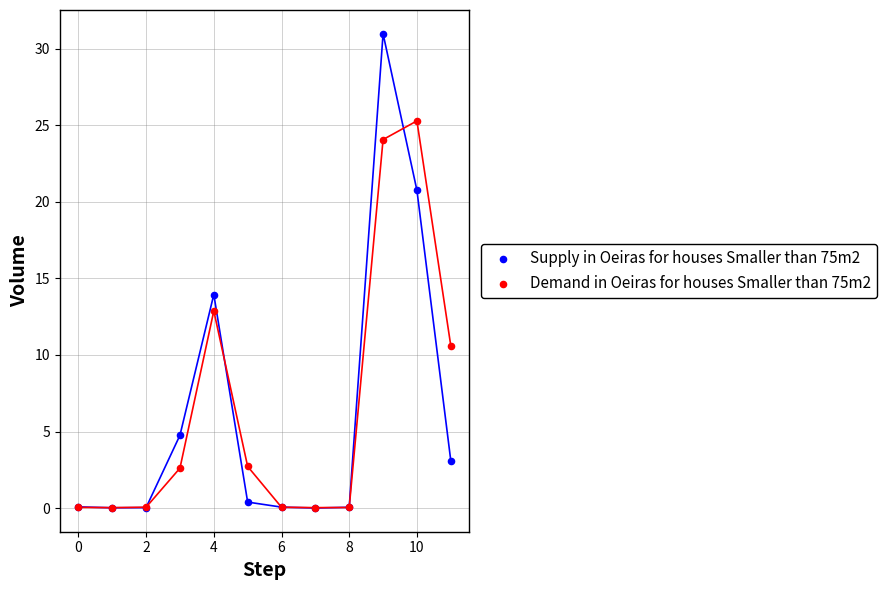

Which series has the widest spread of Y values?

Supply in Oeiras for houses Smaller than 75m2